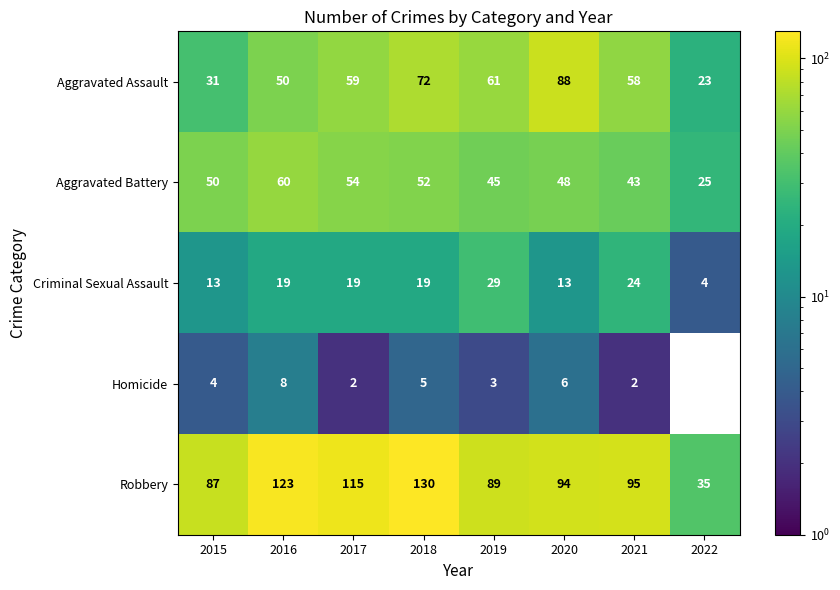

True or false: Robbery has a value of 123 at 2016.

True